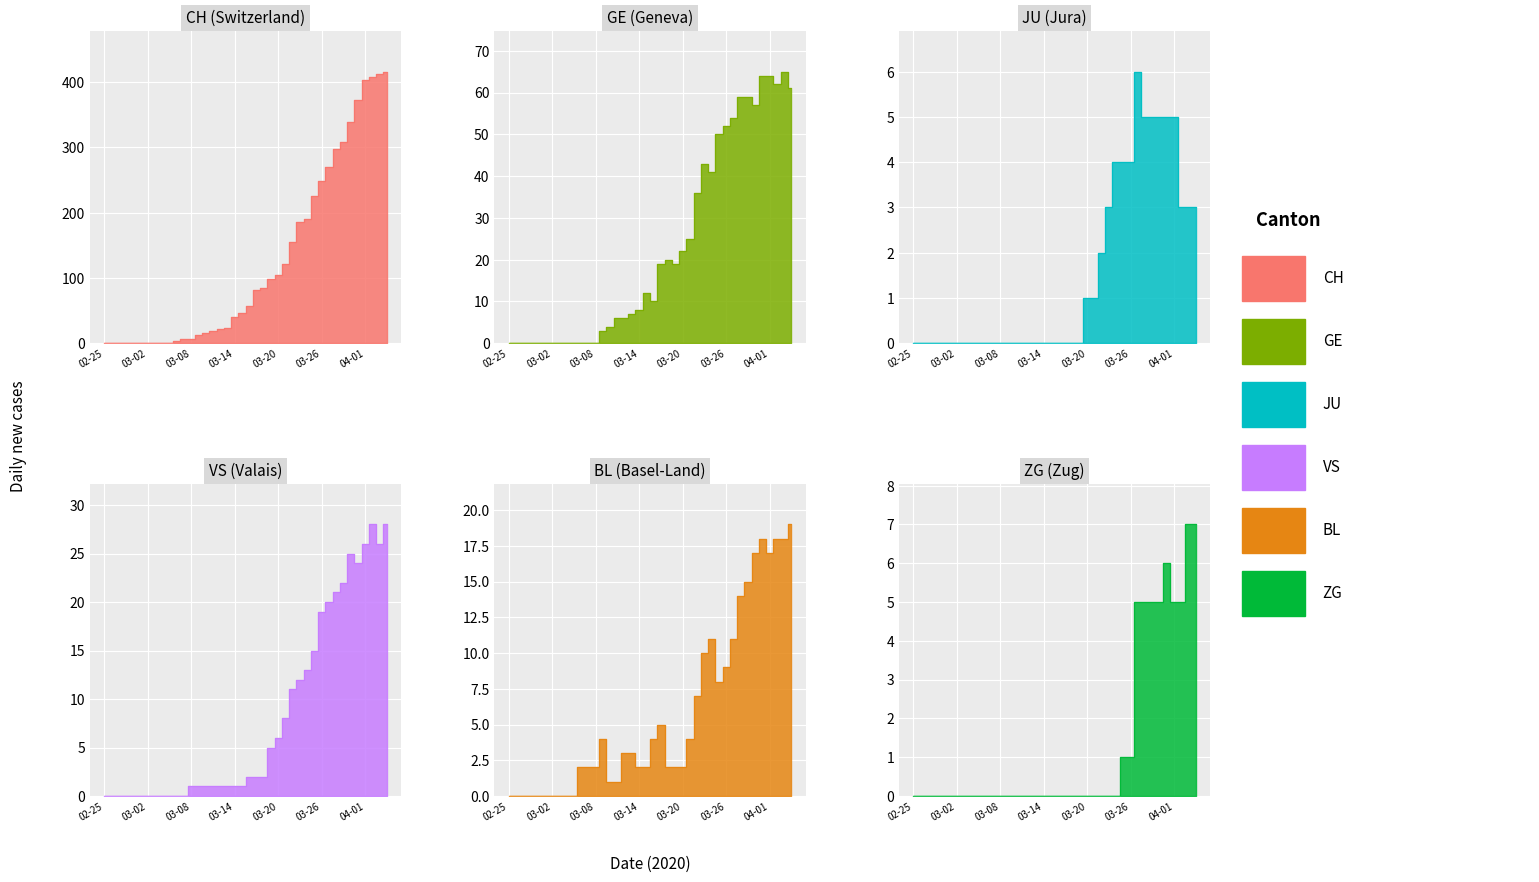

How many lines are shown in the chart?

6